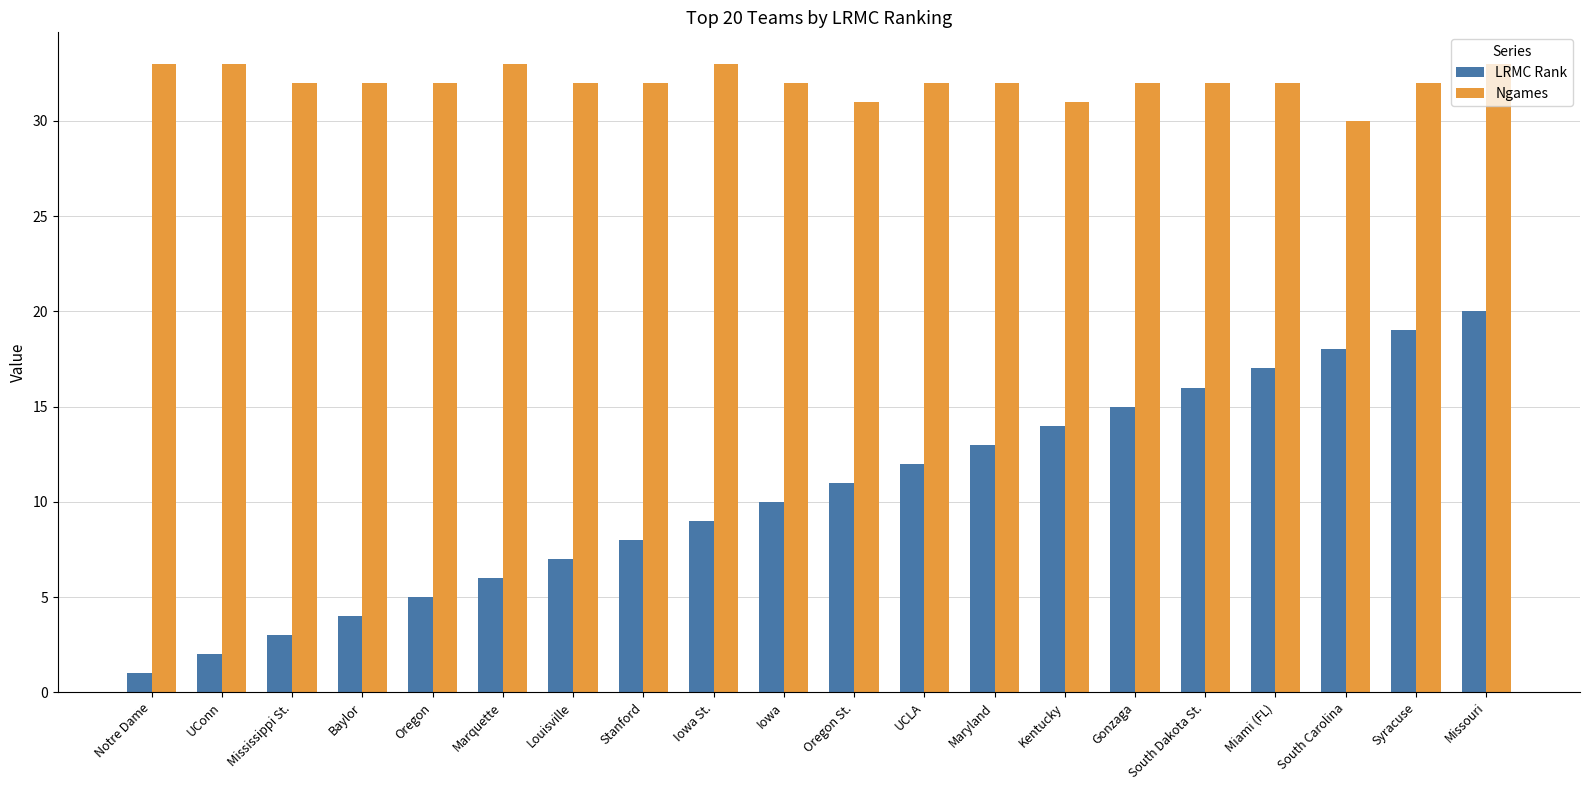

What is the value of the Ngames bar at the 6th from the left?

33